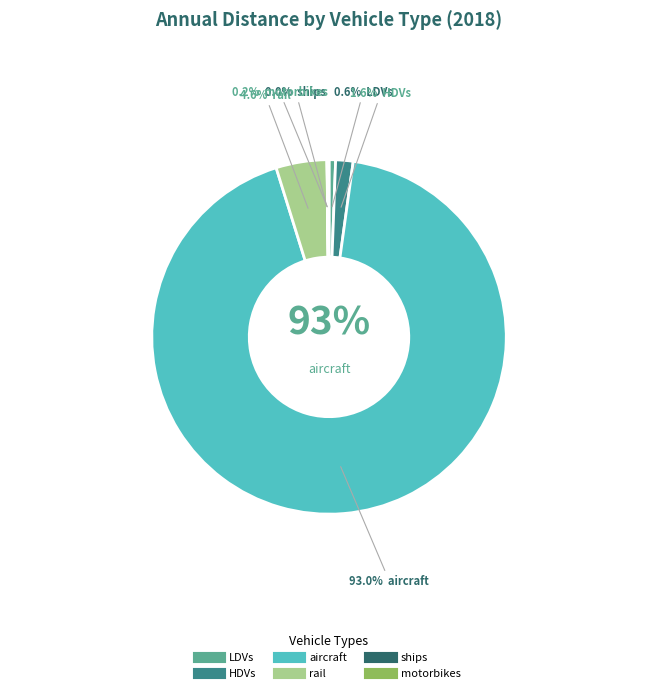

How many slices are in this pie chart?

6